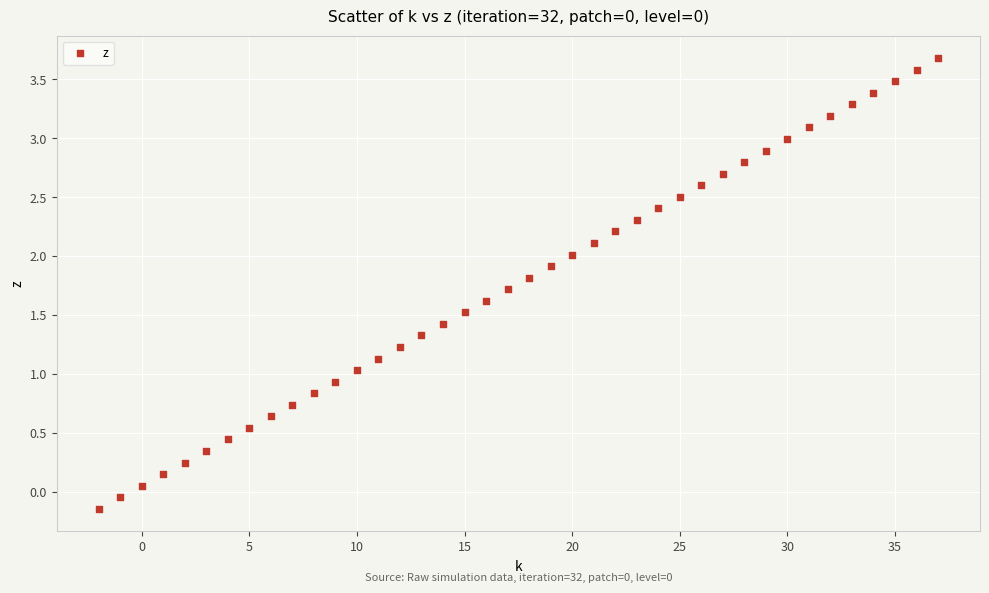

What is the range of X values (max minus min)?

39.0